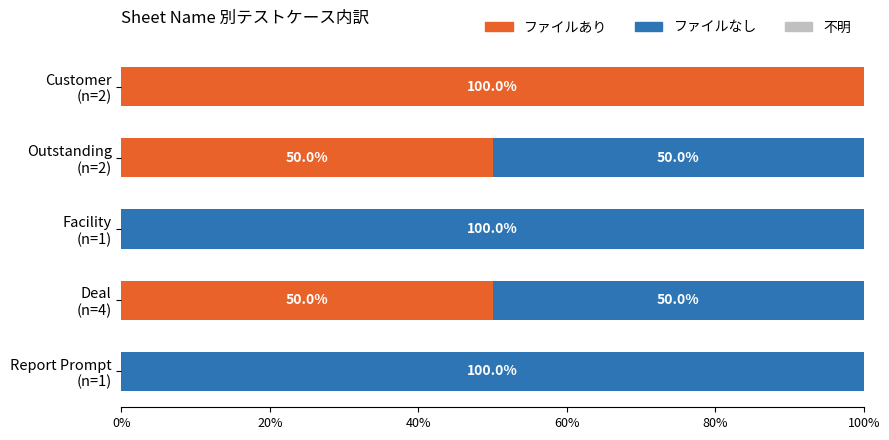

What is the highest value of the ファイルあり series?

100